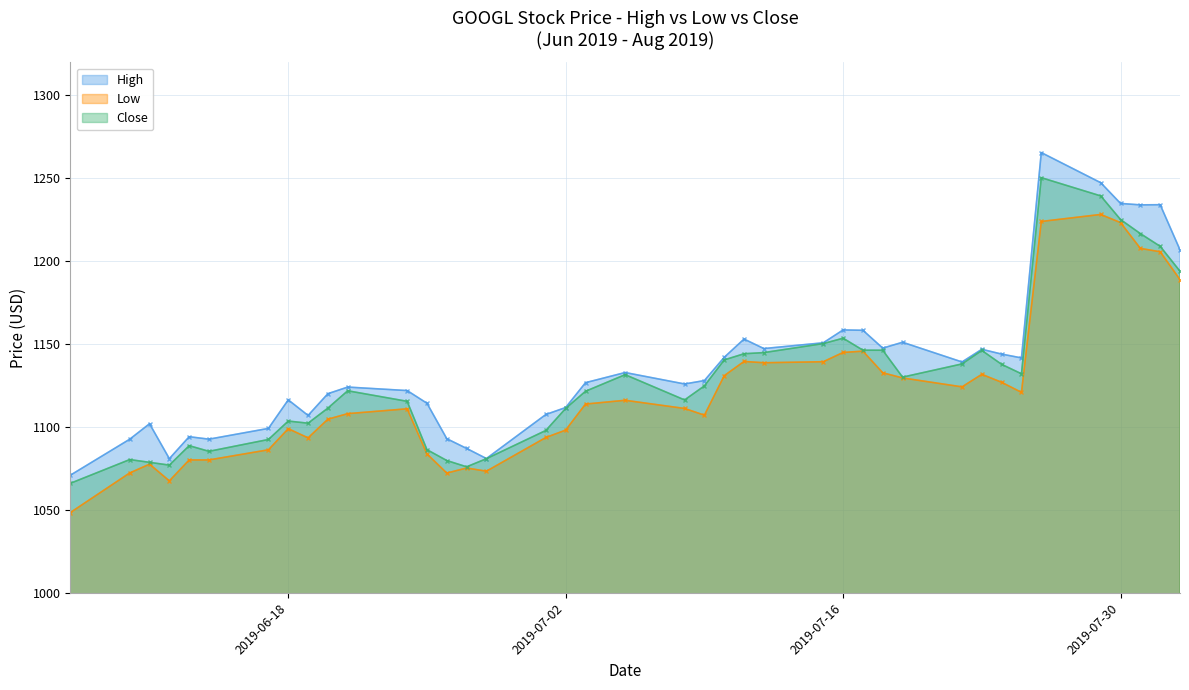

Does the chart have visible grid lines?

Yes